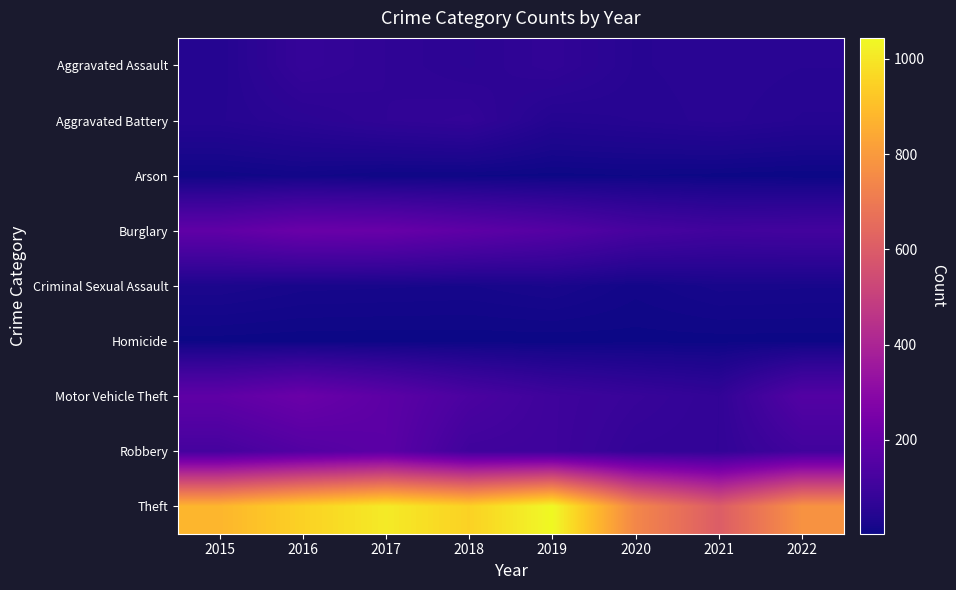

At how many categories does at least one series exceed 757?

6